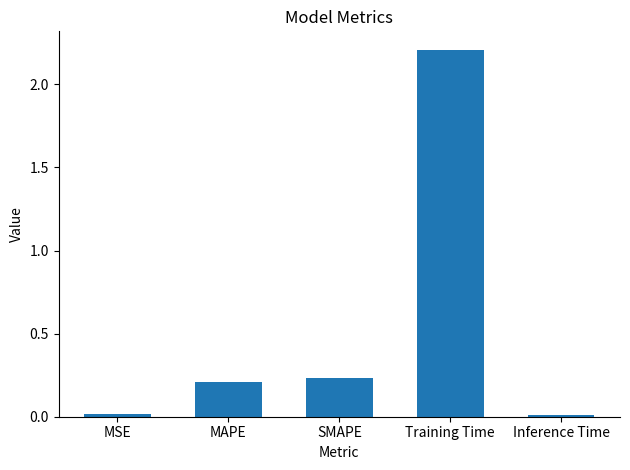

What is the greatest value displayed?

2.2